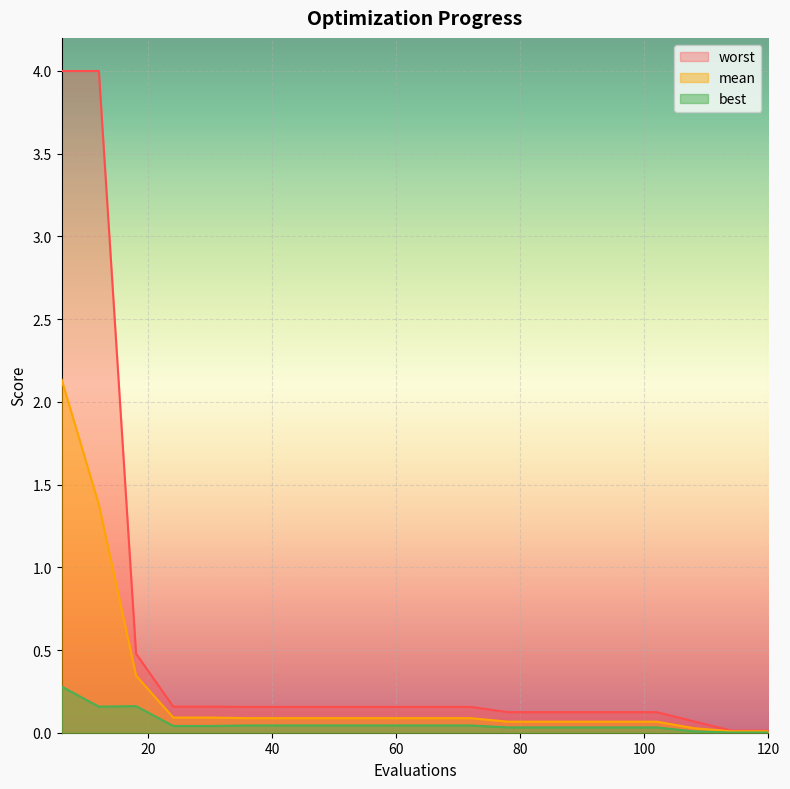

The value of best at 24 is 0.0. True or false?

False